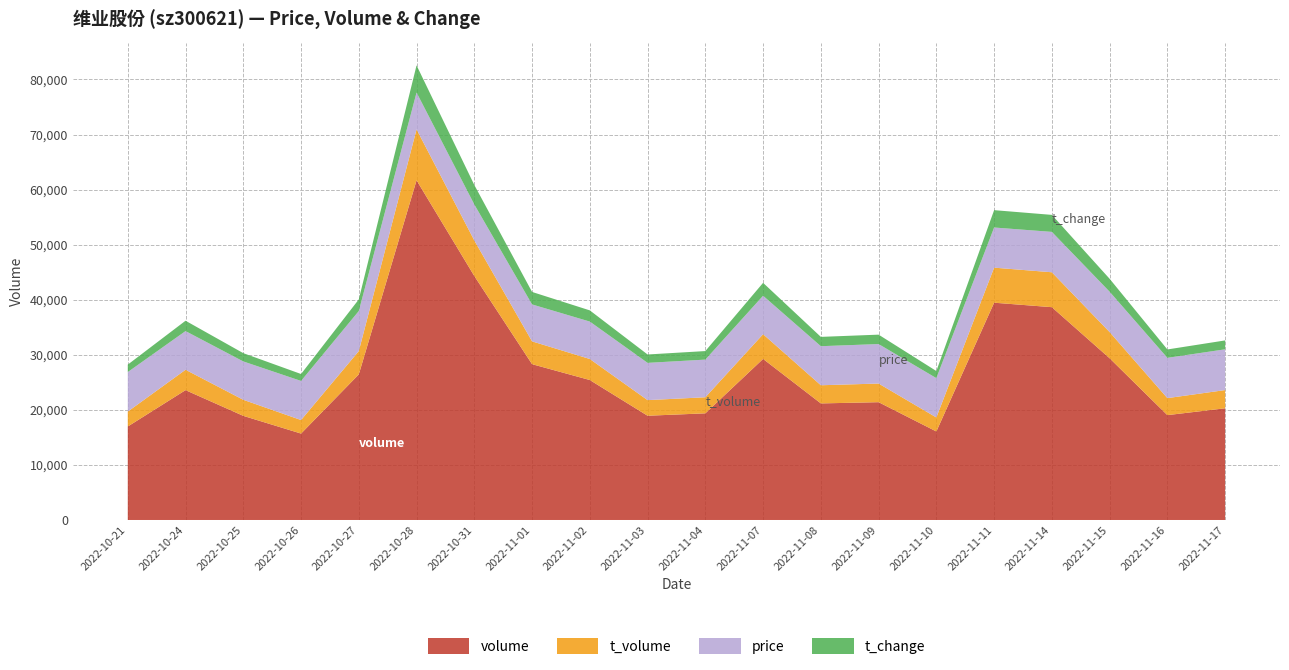

Reading right to left, what are all the values shown in this chart?

volume: 2022-11-17=20283.0	2022-11-16=19041.0	2022-11-15=29369.0	2022-11-14=38645.0	2022-11-11=39458.0	2022-11-10=16072.0	2022-11-09=21392.0	2022-11-08=21169.0	2022-11-07=29246.0	2022-11-04=19367.0	2022-11-03=18930.0	2022-11-02=25415.0	2022-11-01=28294.0	2022-10-31=44305.0	2022-10-28=61687.0	2022-10-27=26437.0	2022-10-26=15691.0	2022-10-25=18909.0	2022-10-24=23578.0	2022-10-21=16976.0
t_volume: 2022-11-17=1743.0	2022-11-16=1627.0	2022-11-15=2505.0	2022-11-14=3340.0	2022-11-11=3354.0	2022-11-10=1340.0	2022-11-09=1784.0	2022-11-08=1737.0	2022-11-07=2368.0	2022-11-04=1538.0	2022-11-03=1494.0	2022-11-02=2013.0	2022-11-01=2183.0	2022-10-31=3401.0	2022-10-28=4875.0	2022-10-27=2233.0	2022-10-26=1295.0	2022-10-25=1537.0	2022-10-24=1951.0	2022-10-21=1427.0
price: 2022-11-17=8.6	2022-11-16=8.5	2022-11-15=8.6	2022-11-14=8.6	2022-11-11=8.5	2022-11-10=8.3	2022-11-09=8.4	2022-11-08=8.3	2022-11-07=8.2	2022-11-04=8.0	2022-11-03=7.9	2022-11-02=7.9	2022-11-01=7.8	2022-10-31=7.6	2022-10-28=7.8	2022-10-27=8.5	2022-10-26=8.3	2022-10-25=8.1	2022-10-24=8.2	2022-10-21=8.4
t_change: 2022-11-17=1.0	2022-11-16=1.0	2022-11-15=1.5	2022-11-14=2.0	2022-11-11=2.0	2022-11-10=0.8	2022-11-09=1.1	2022-11-08=1.1	2022-11-07=1.5	2022-11-04=1.0	2022-11-03=1.0	2022-11-02=1.3	2022-11-01=1.5	2022-10-31=2.3	2022-10-28=3.2	2022-10-27=1.4	2022-10-26=0.8	2022-10-25=1.0	2022-10-24=1.2	2022-10-21=0.9